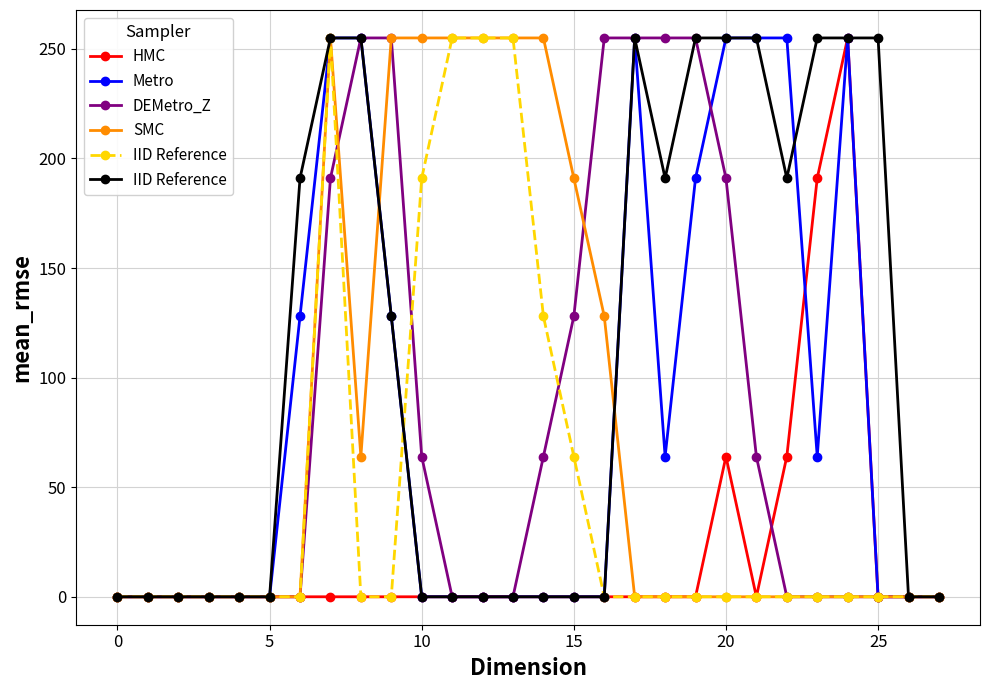

What is the label of the 3rd point from the right?

25